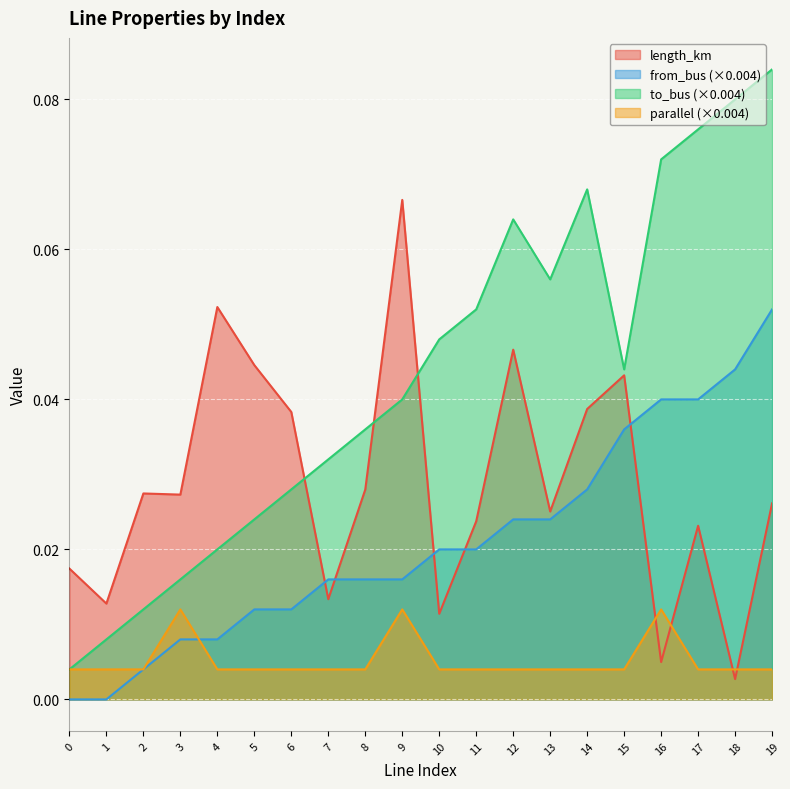

True or false: length_km has a value of 0.0 at 13.

True